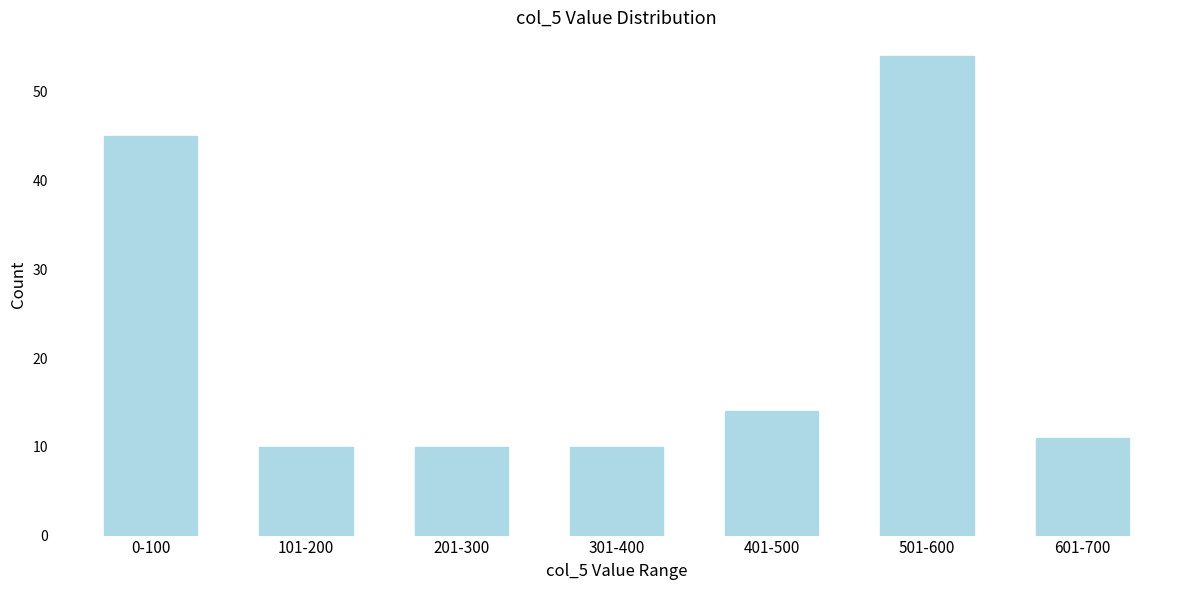

Reading left to right, what are all the values shown in this chart?

0-100=45	101-200=10	201-300=10	301-400=10	401-500=14	501-600=54	601-700=11